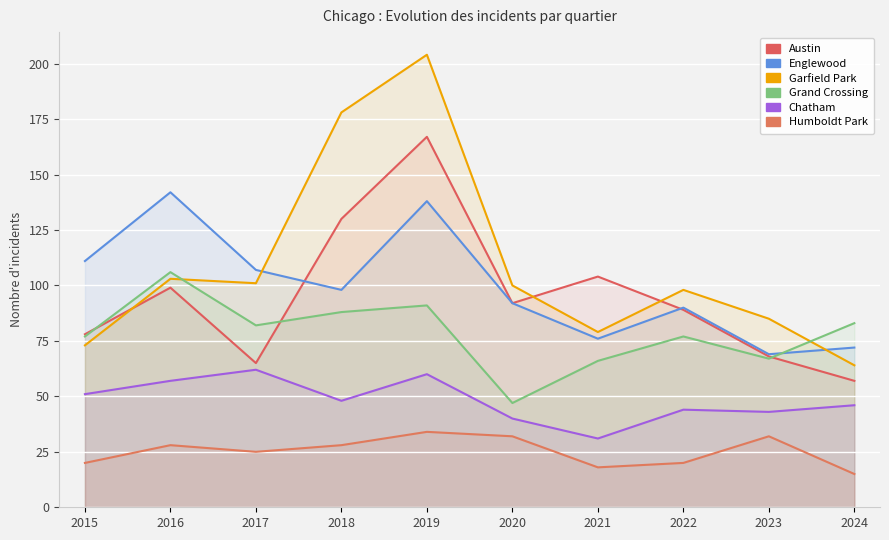

What is the spread (max minus min) of values at 2024?

68